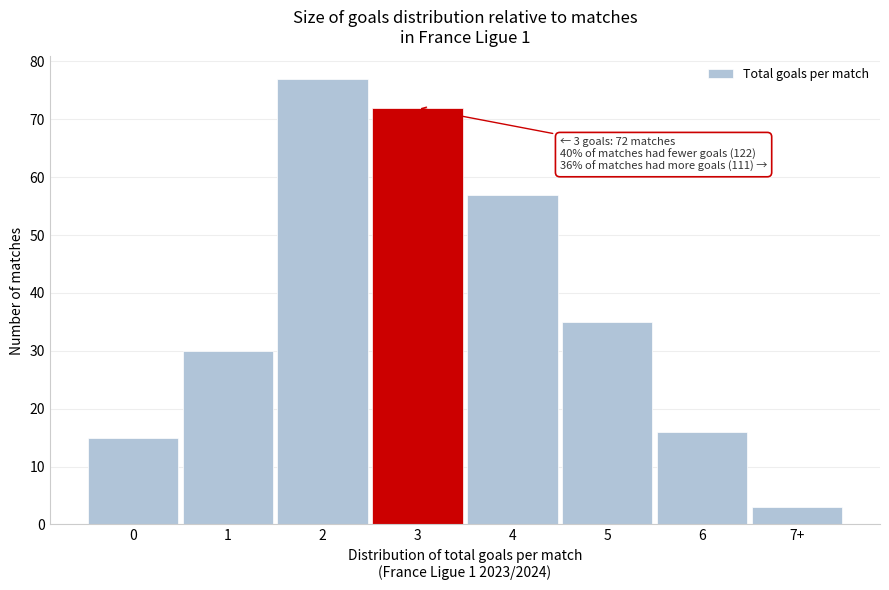

Reading left to right, what are all the values shown in this chart?

0=15	1=30	2=77	3=72	4=57	5=35	6=16	7+=3